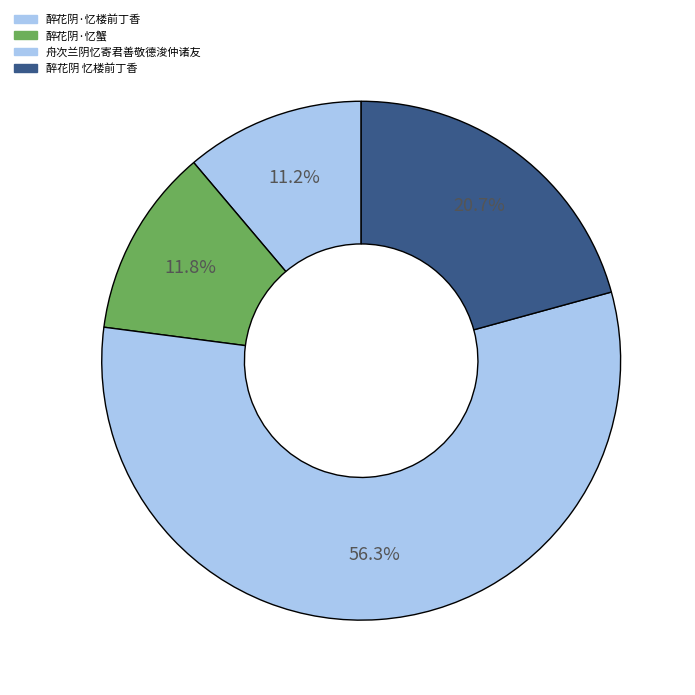

To the nearest percent, what portion does 醉花阴 忆楼前丁香 represent?

21%